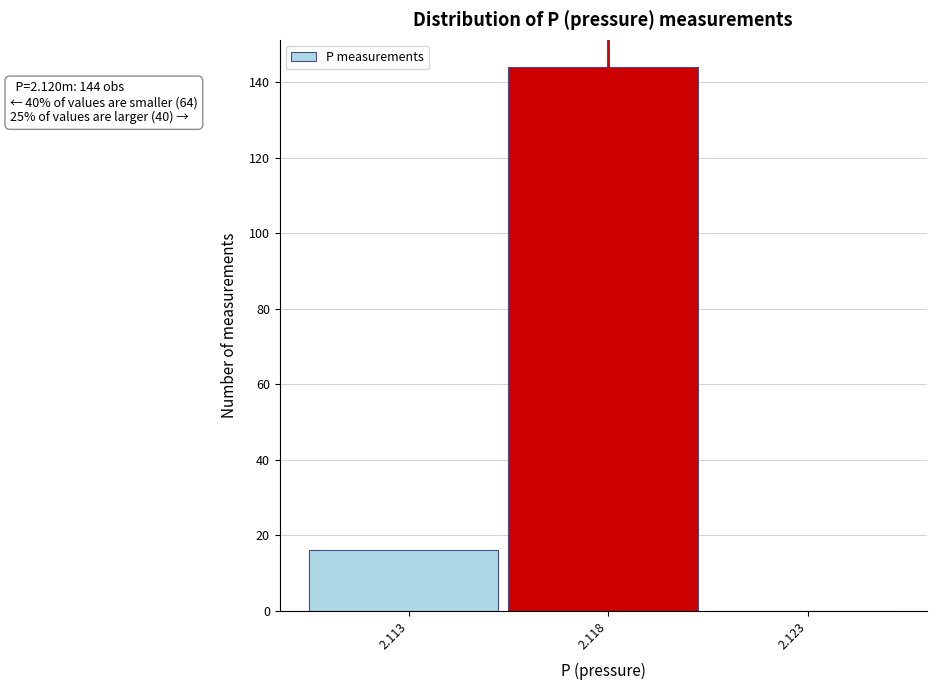

Reading right to left, what are all the values shown in this chart?

2.123=0	2.118=144	2.113=16